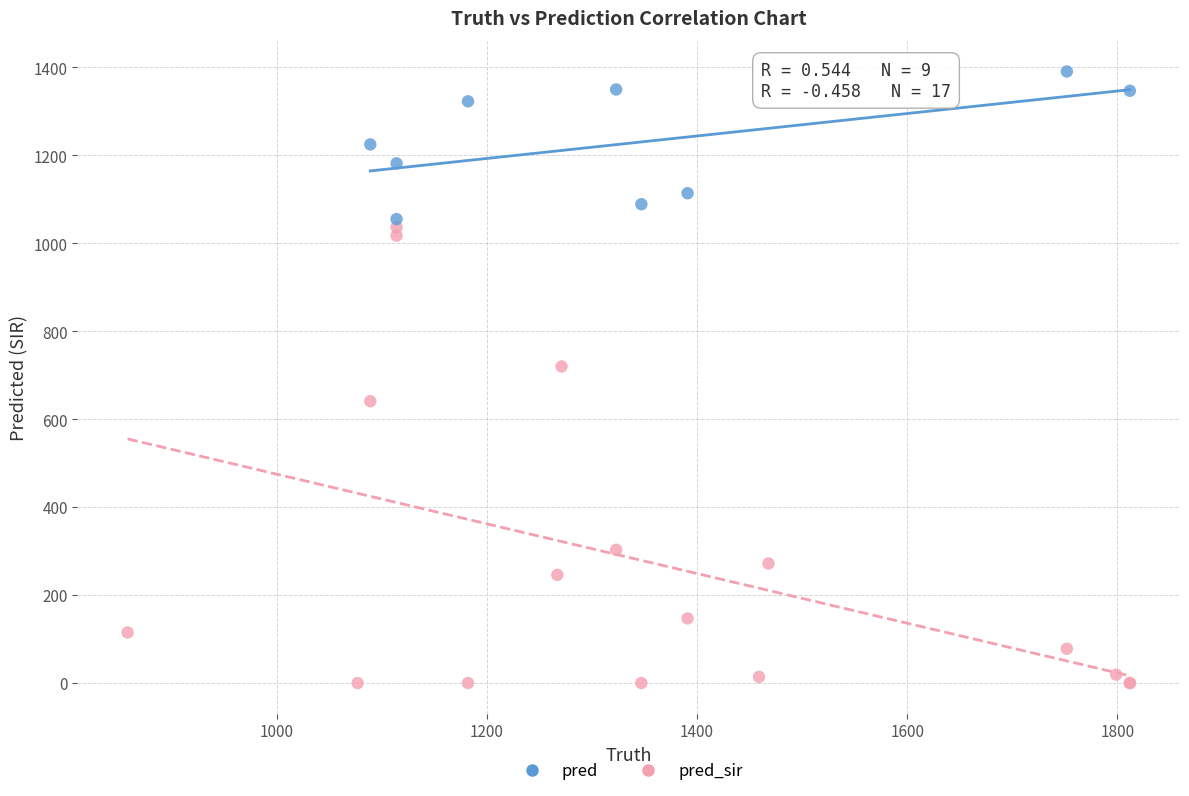

Which series reaches the minimum Y coordinate?

pred_sir